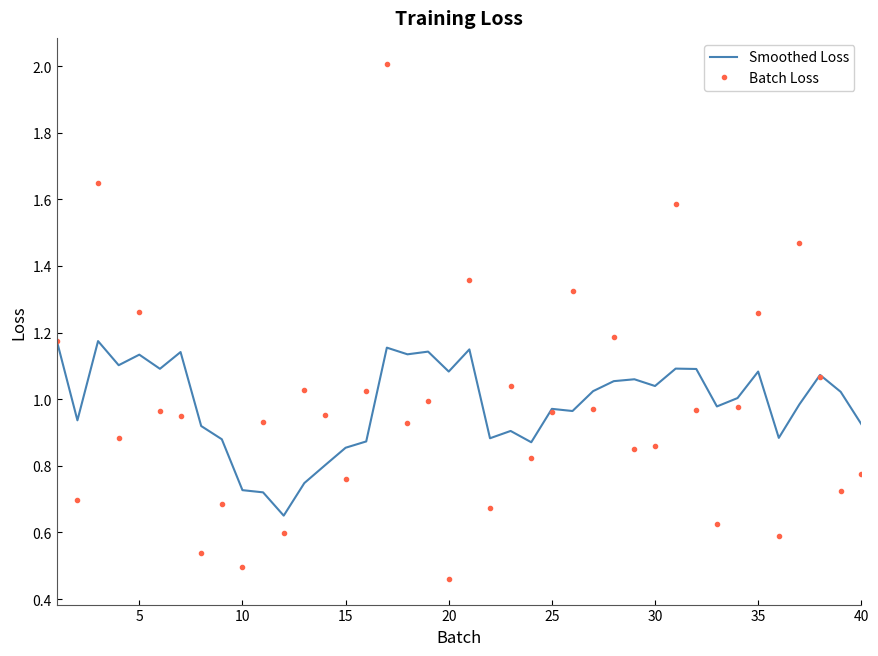

List the series in order of their peak value, lowest first.

Smoothed Loss, Batch Loss